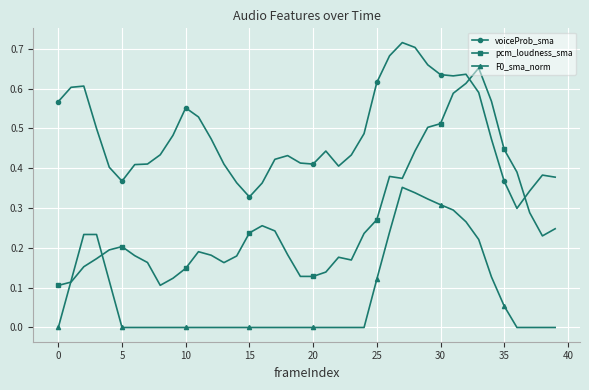

Which series ends up on top after the final intersection of pcm_loudness_sma and voiceProb_sma?

voiceProb_sma